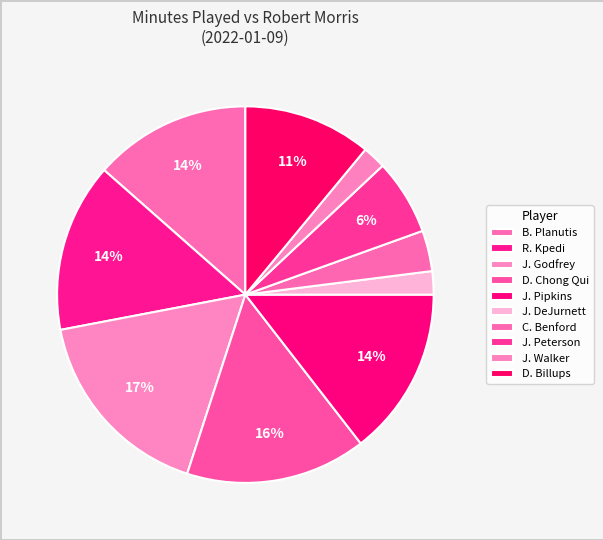

How many segments does this pie chart have?

10